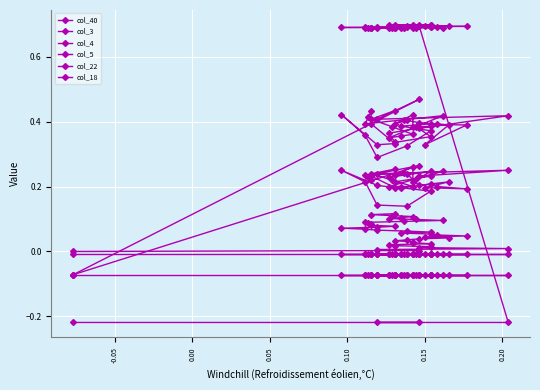

After their last crossing, which series has the higher values: col_3 or col_18?

col_18